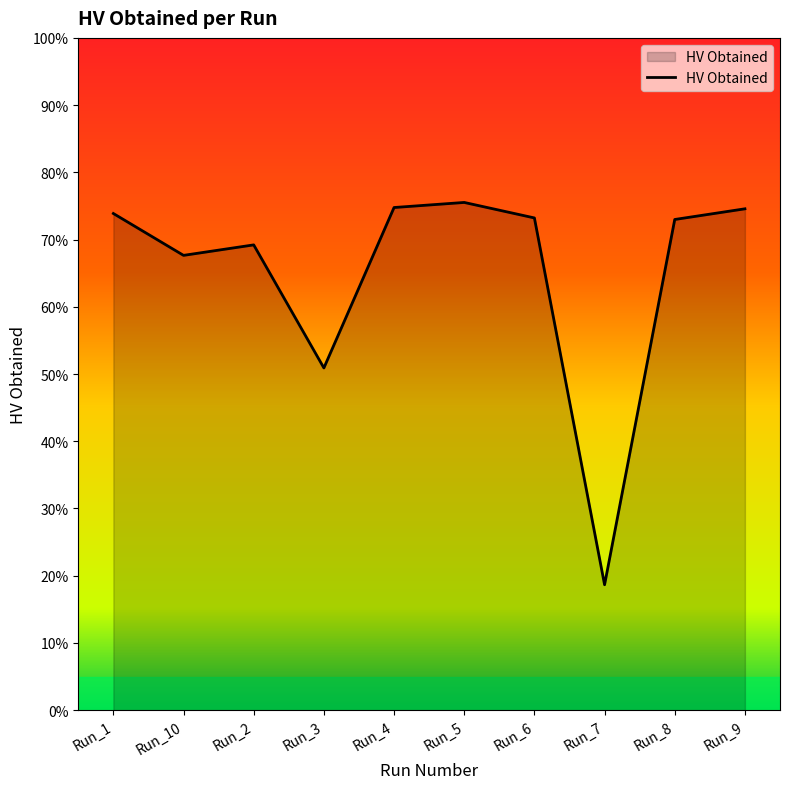

True or false: the data has more than 1 interior local peaks.

True